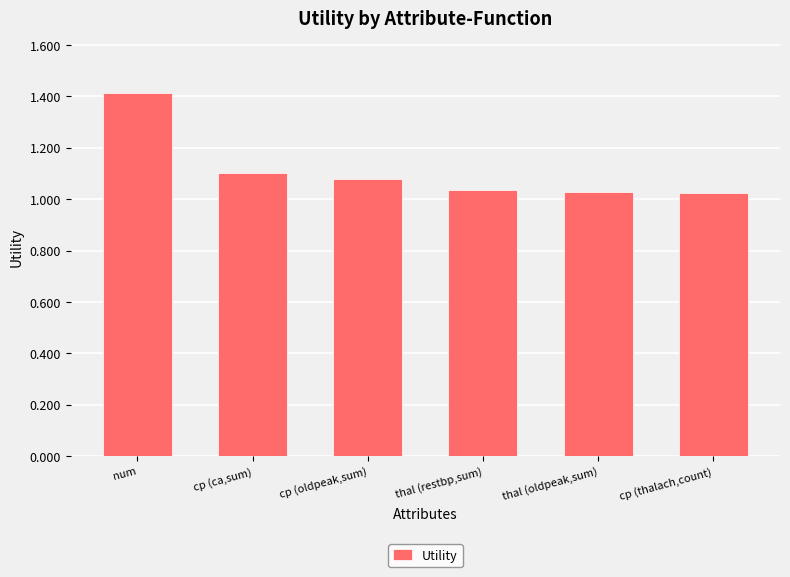

At which category does the chart reach its peak across all series?

num